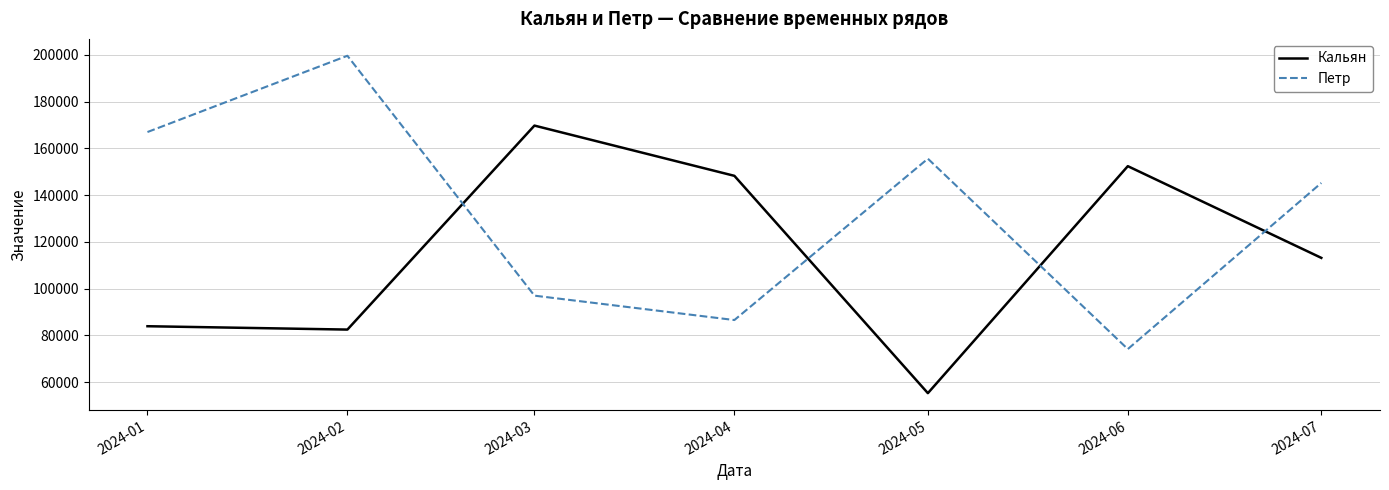

What is the difference between the Кальян values at 2024-04 and 2024-05?

92935